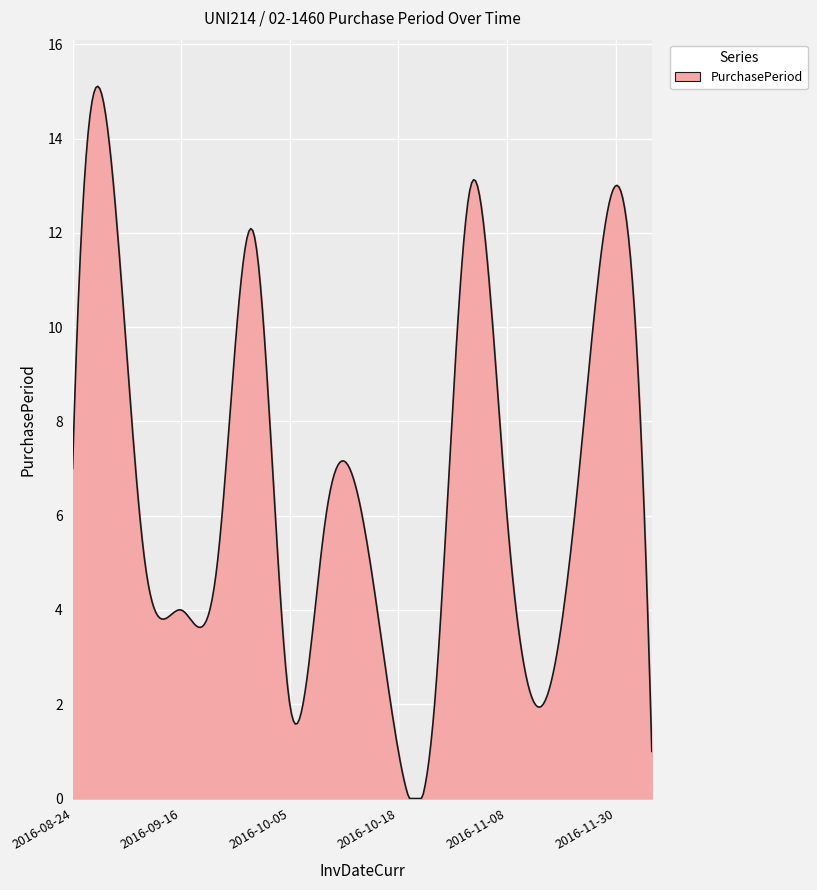

How many categories are shown in the chart?

300